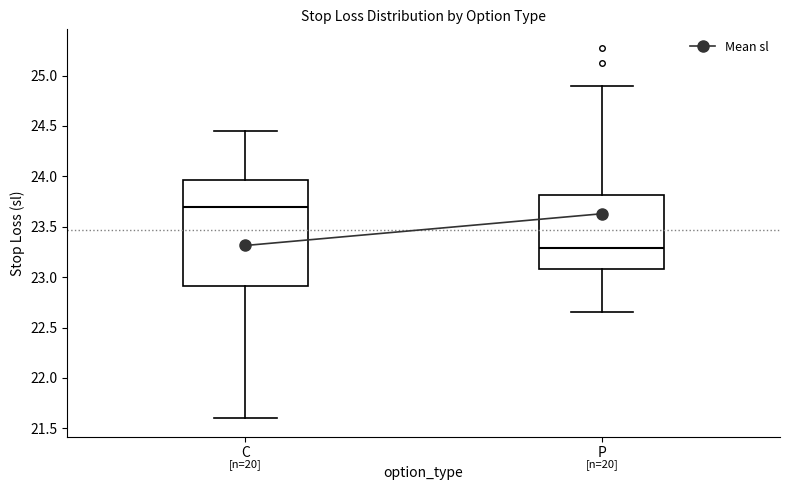

Which box's median line is the highest?

C